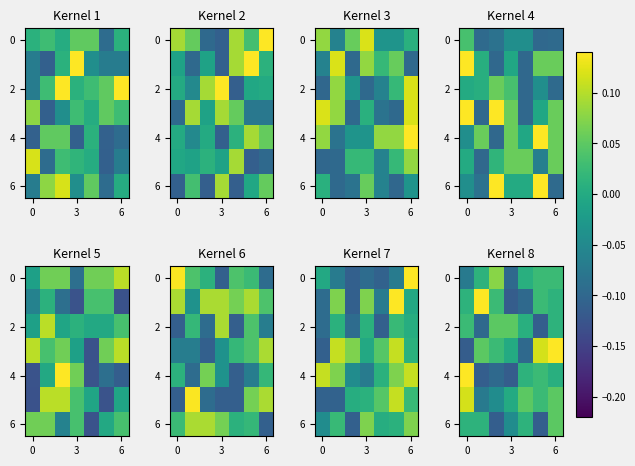

Is it true that row_0 equals -0.0 at 3?

False